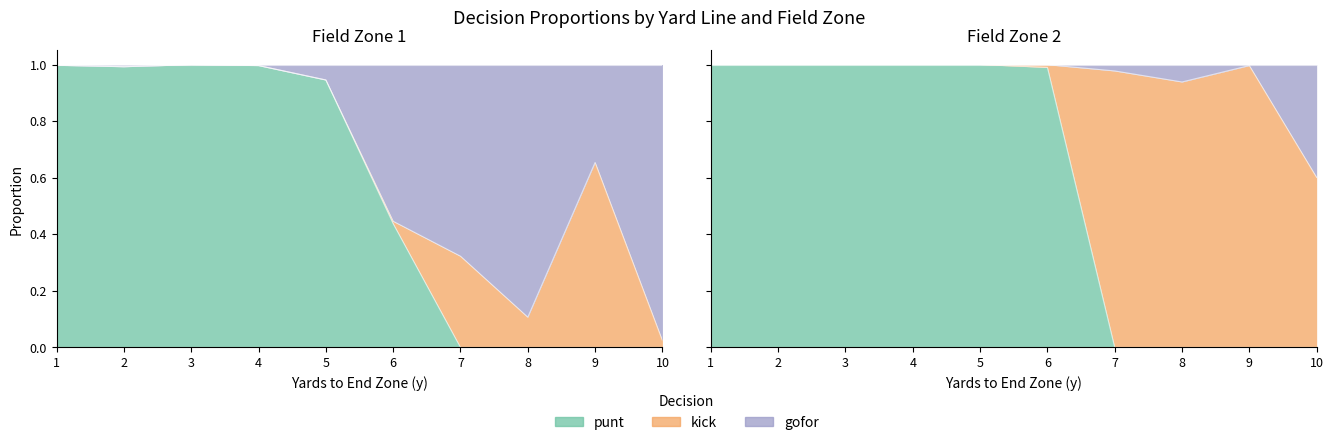

At which label does punt_fzone2 reach its peak?

1